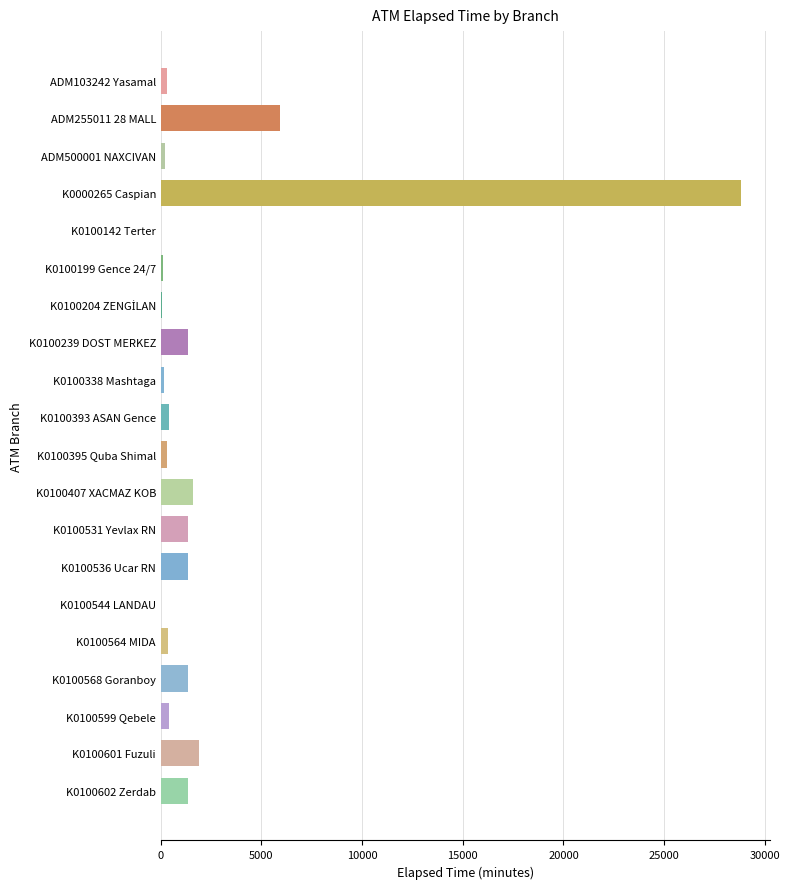

What is the sum of all values?

47357